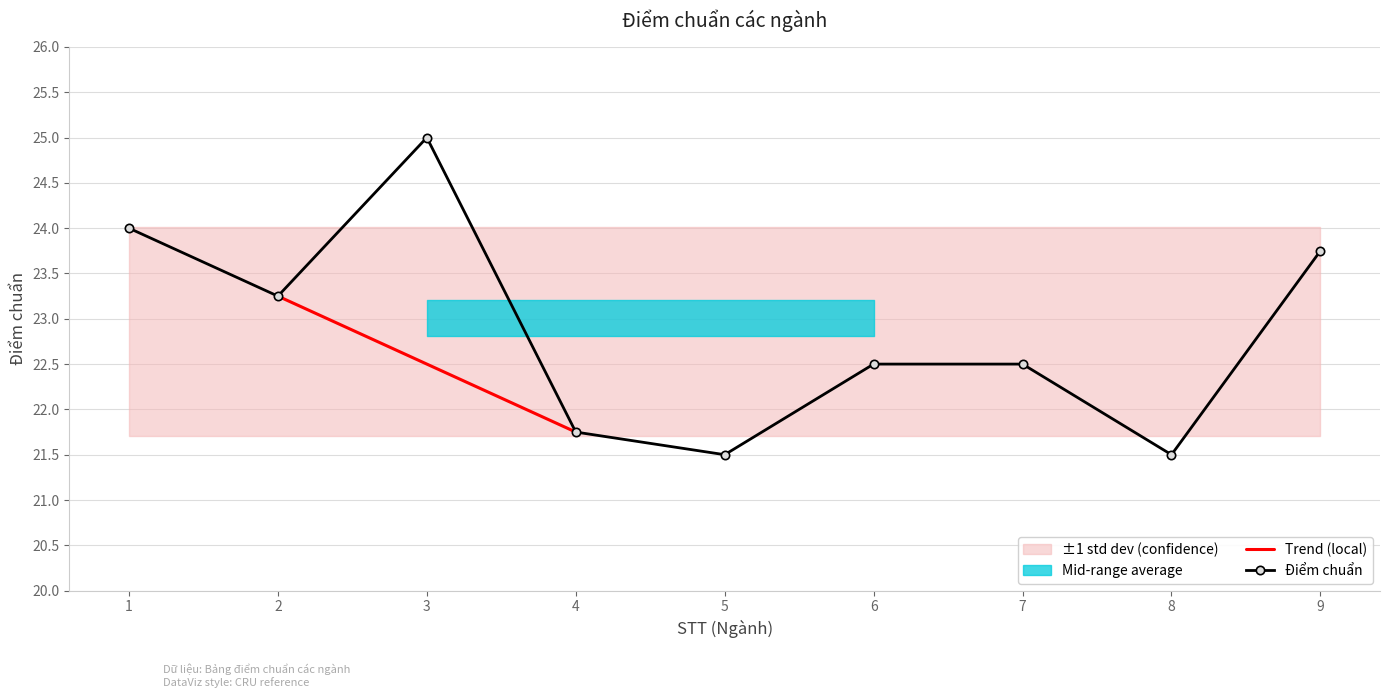

What is the approximate value at 5?

21.5